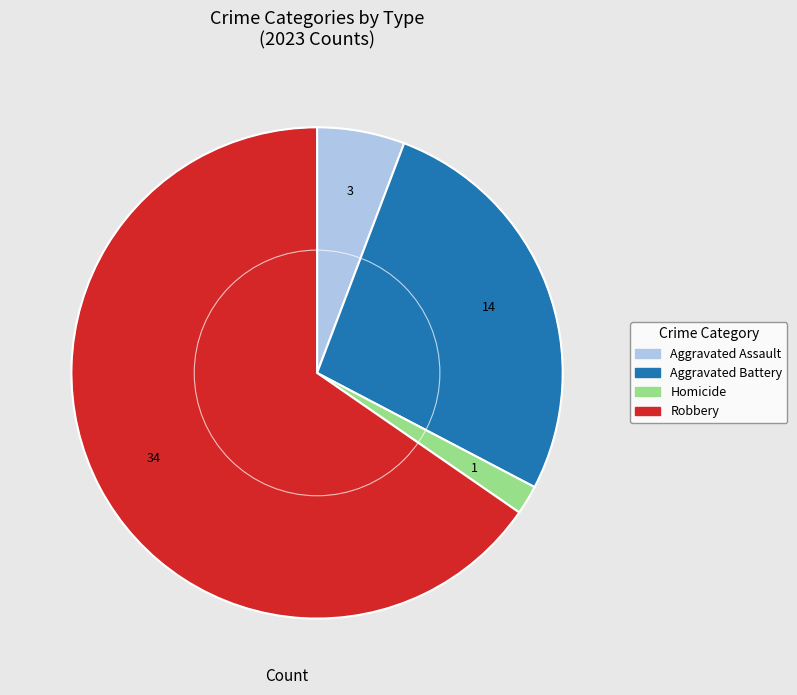

Is there a majority slice in this chart?

Yes